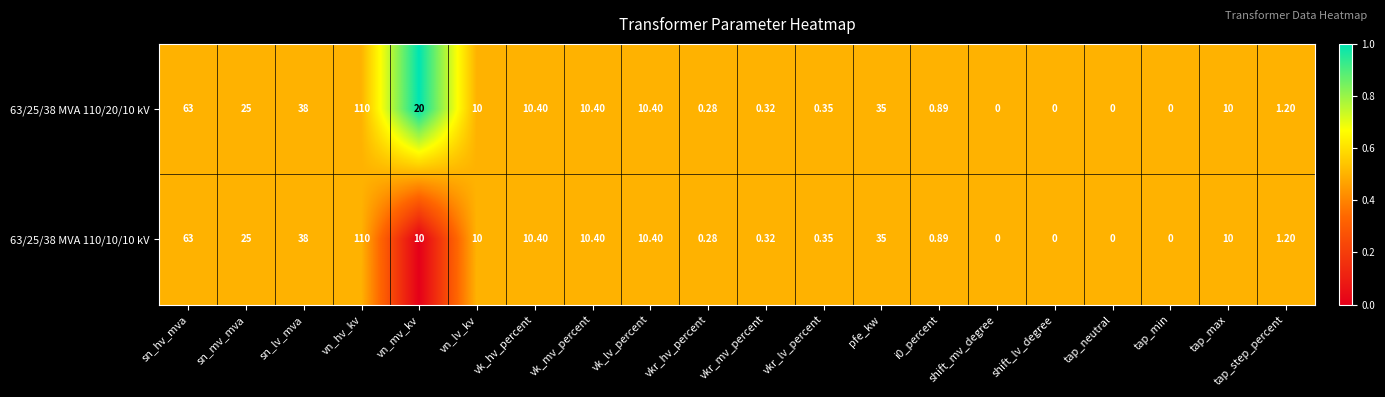

At which label does 63/25/38 MVA 110/20/10 kV first exceed 10?

sn_hv_mva